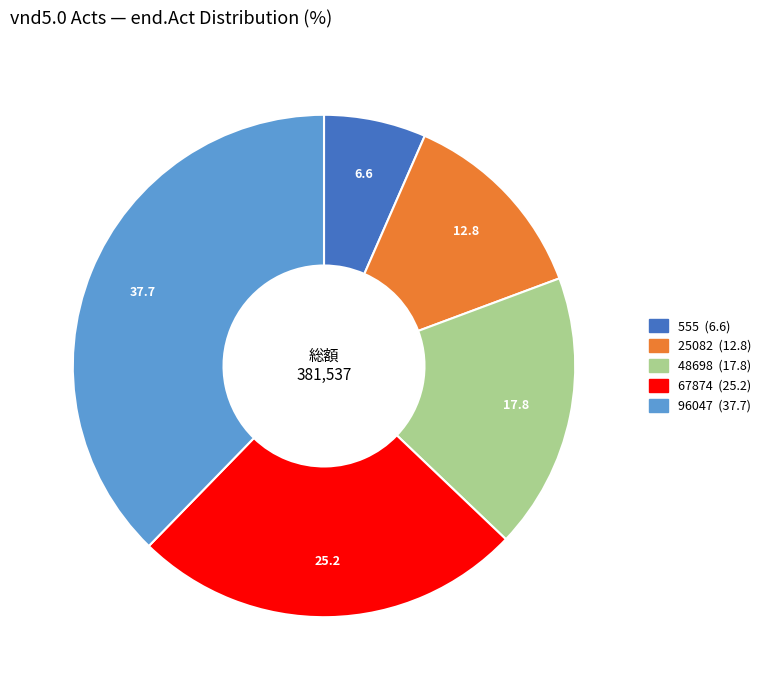

Is there a majority slice in this chart?

No